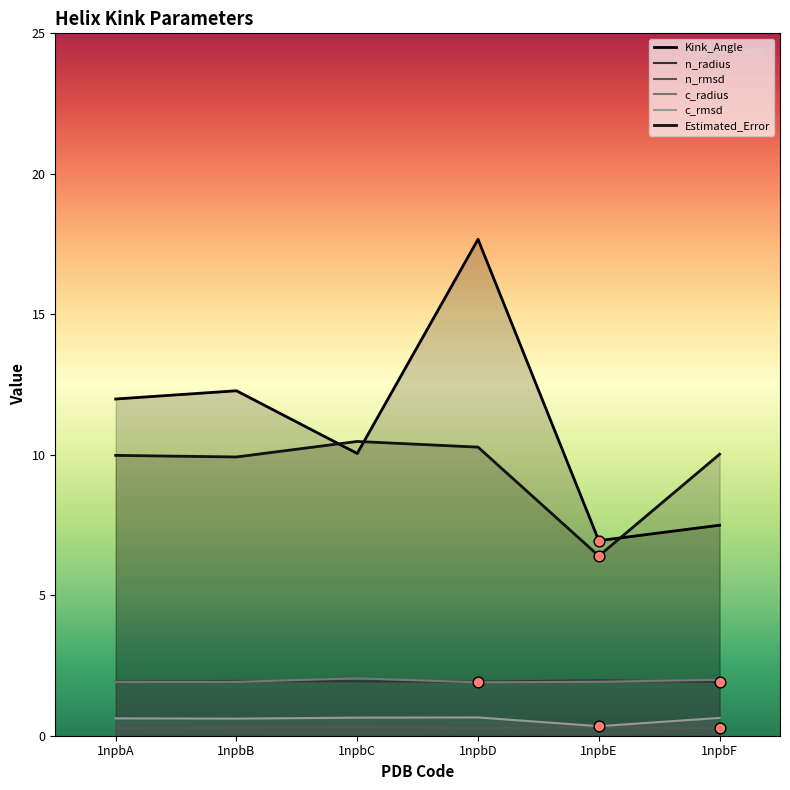

What is the total value across all series at 1npbB?

27.0